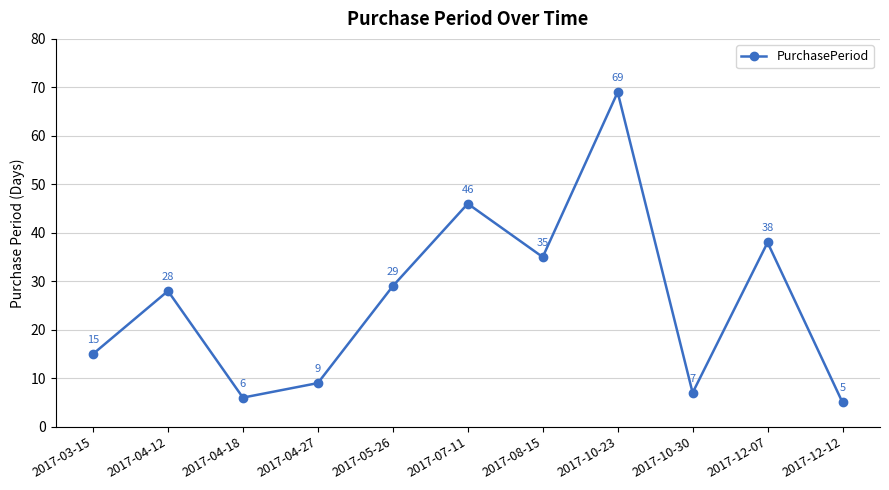

Reading left to right, what are all the values shown in this chart?

15	28	6	9	29	46	35	69	7	38	5